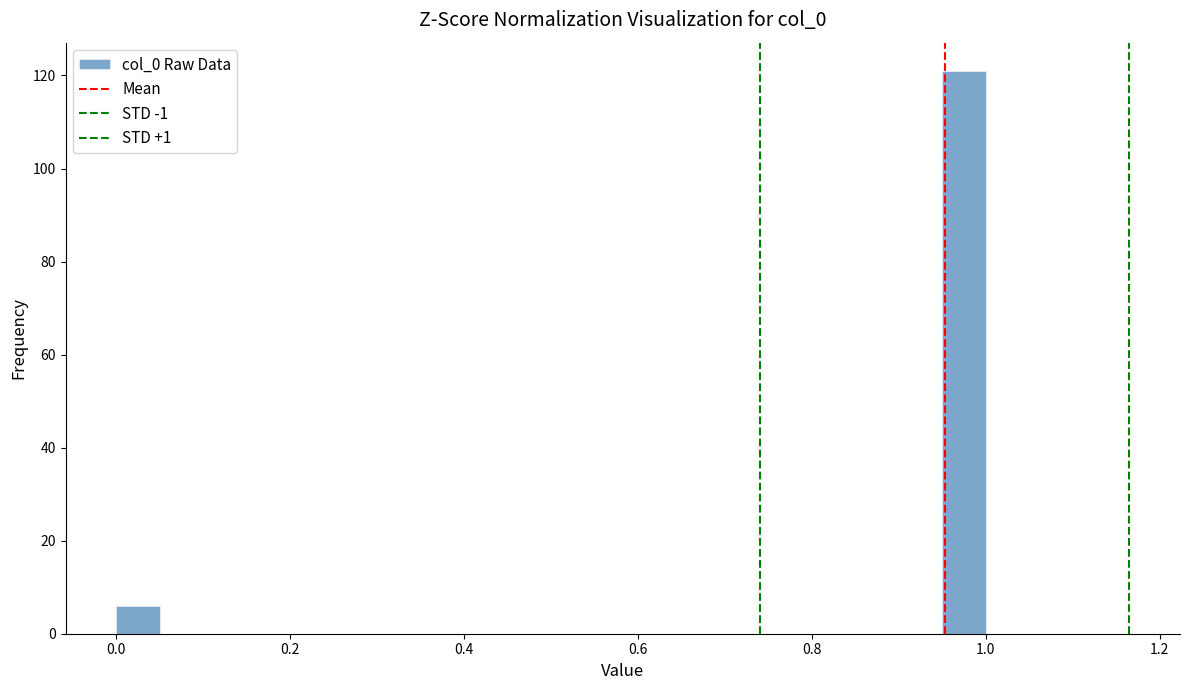

Read against the x-axis, roughly where is the centre of the tallest bar?

0.98